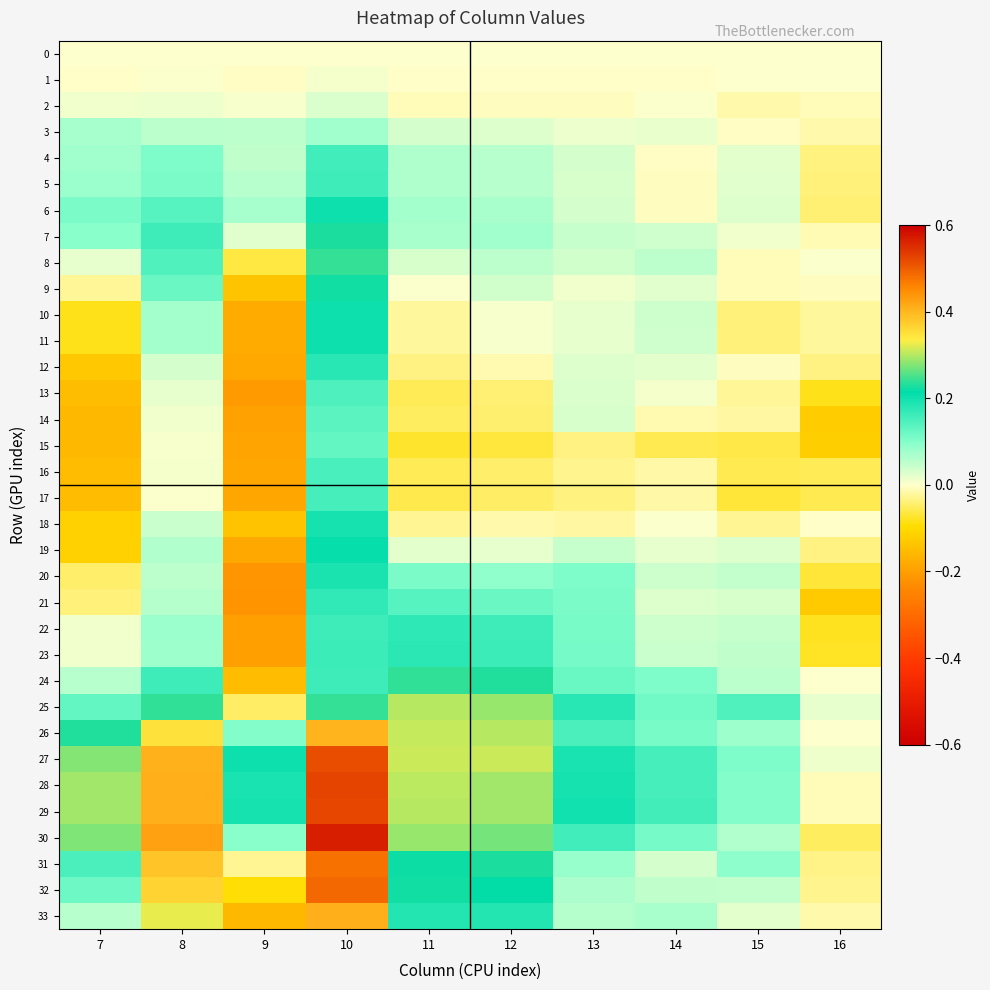

Rank the series at 13 from highest to lowest value.

29, 28, 27, 25, 30, 26, 24, 23, 22, 21, 20, 31, 32, 33, 7, 19, 8, 6, 4, 5, 14, 13, 12, 10, 11, 3, 9, 0, 1, 2, 18, 16, 15, 17